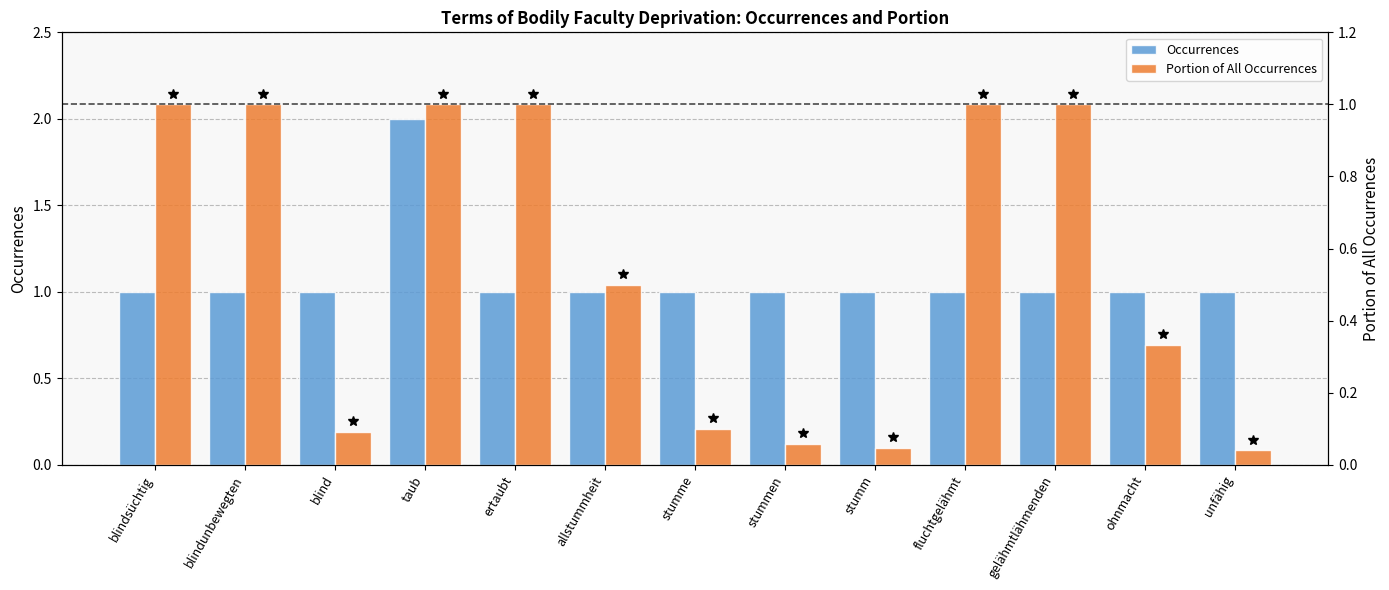

Reading left to right, list all the values displayed in this chart.

Occurrences: blindsüchtig=1.0	blindunbewegten=1.0	blind=1.0	taub=2.0	ertaubt=1.0	allstummheit=1.0	stumme=1.0	stummen=1.0	stumm=1.0	fluchtgelähmt=1.0	gelähmtlähmenden=1.0	ohnmacht=1.0	unfähig=1.0
Portion of All Occurrences: blindsüchtig=1.0	blindunbewegten=1.0	blind=0.1	taub=1.0	ertaubt=1.0	allstummheit=0.5	stumme=0.1	stummen=0.1	stumm=0.0	fluchtgelähmt=1.0	gelähmtlähmenden=1.0	ohnmacht=0.3	unfähig=0.0